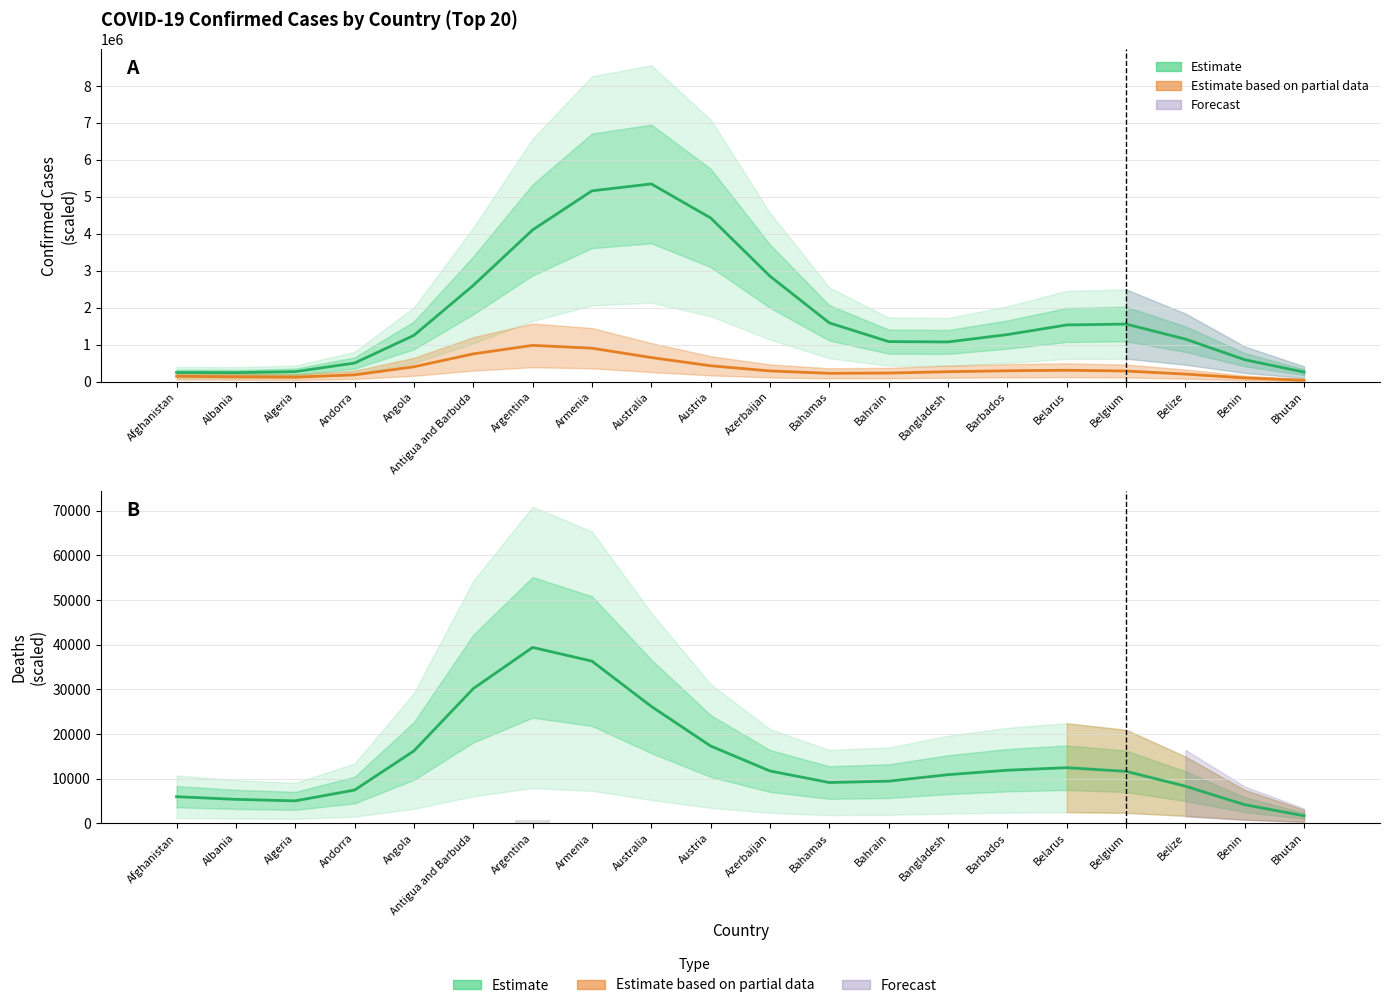

Is the value of Confirmed (Estimate) at Afghanistan greater than the value of Deaths (scaled) at Bahrain?

Yes